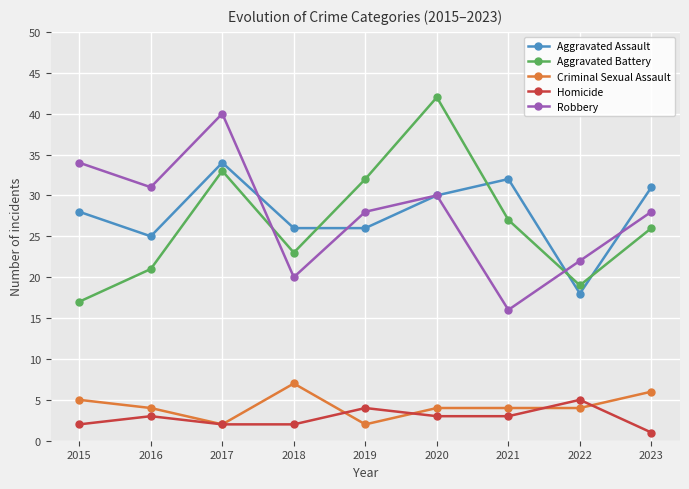

True or false: Robbery has a value of 47 at 2020.

False